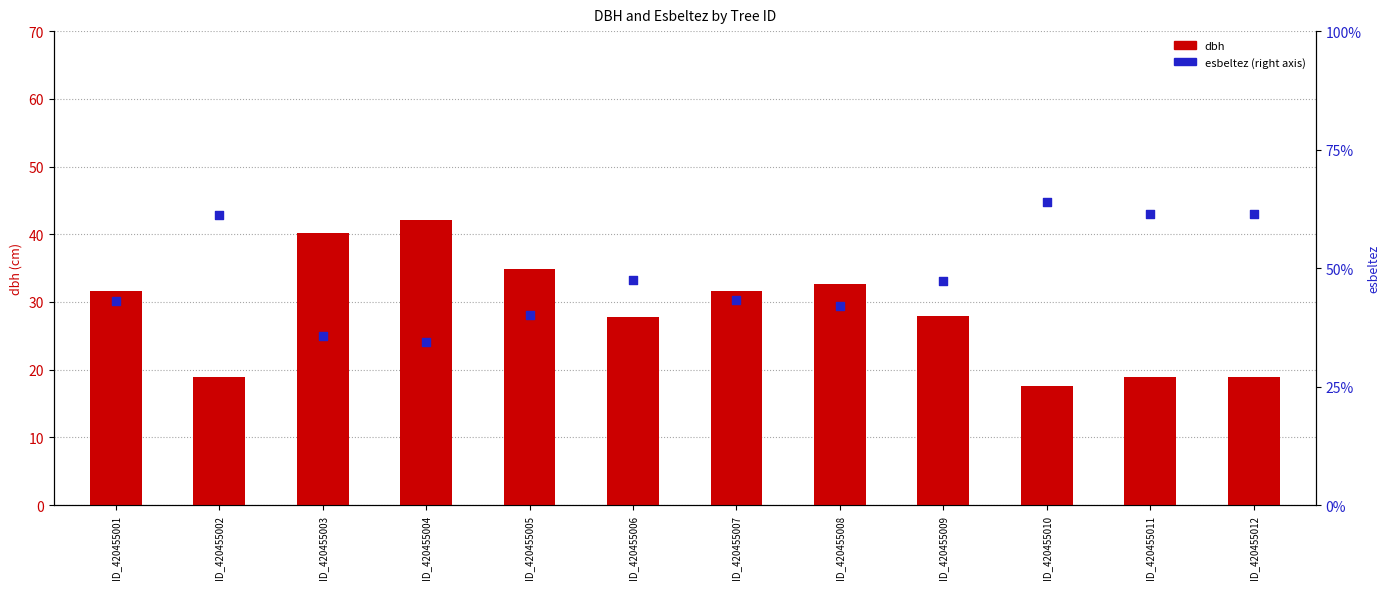

At which category is the sum across all series the highest?

ID_420455010